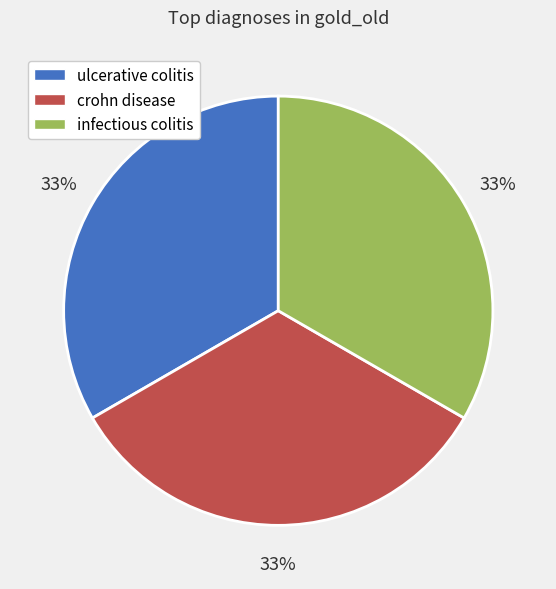

Is there any slice that represents more than half of the pie?

No